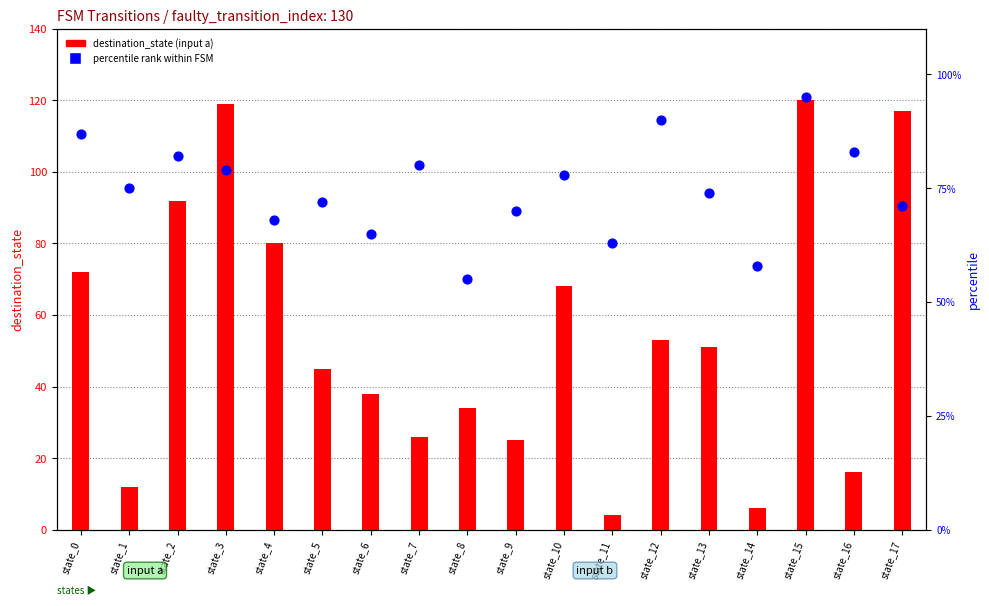

At how many categories does at least one series exceed 31?

18